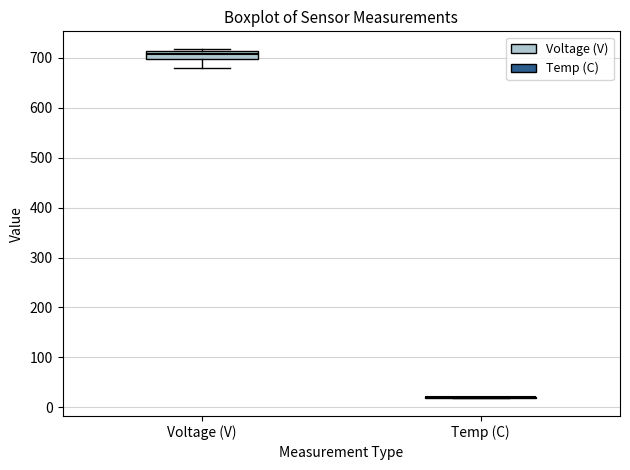

Which box is the tallest, from its lower edge to its upper edge?

Voltage (V)